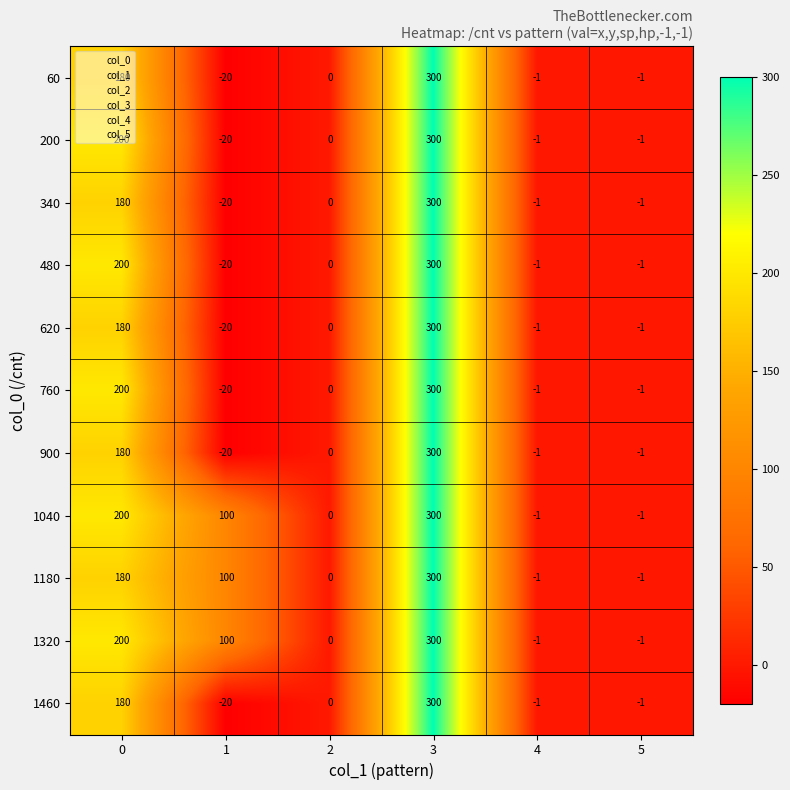

How many data points does each series have?

6